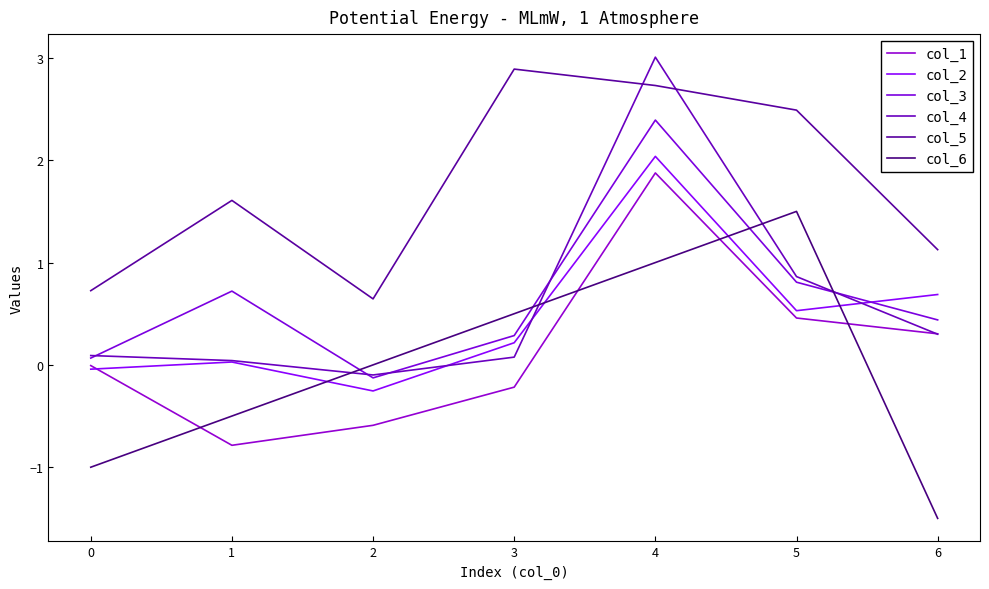

Is this an area chart (filled region under the line)?

No